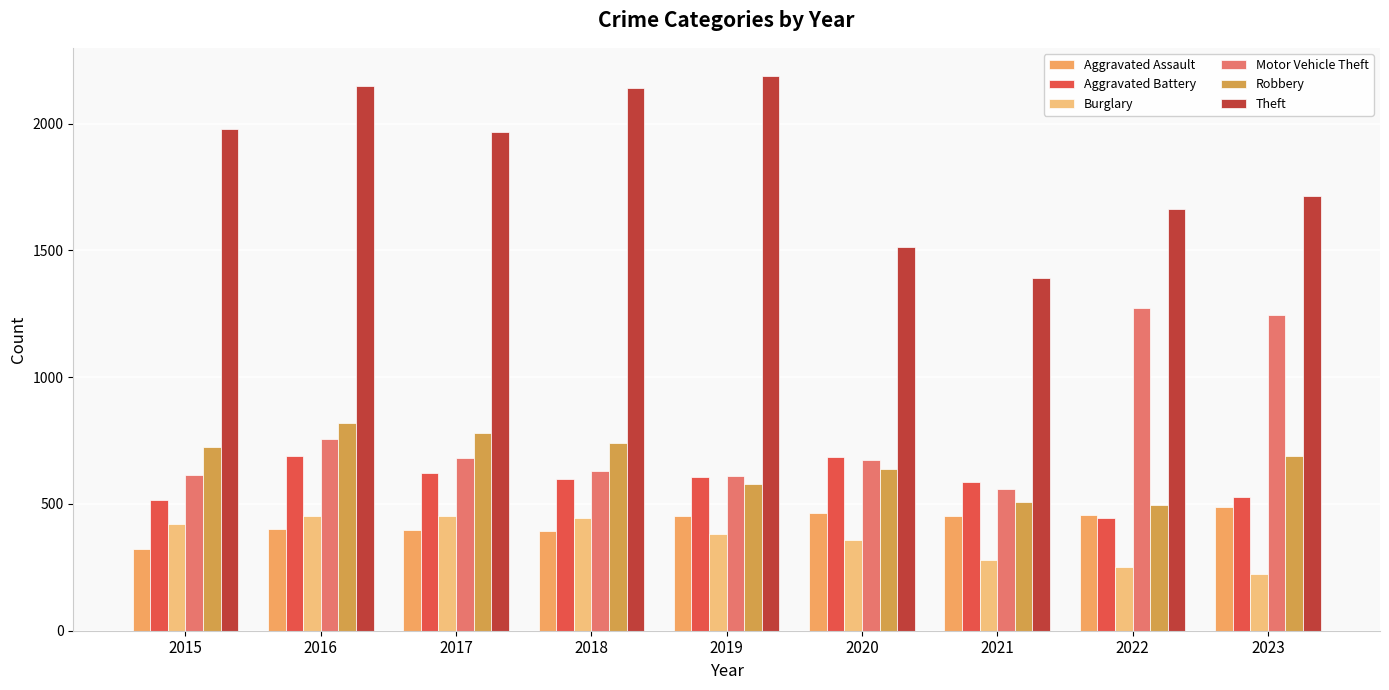

Does the chart contain stacked bars?

No